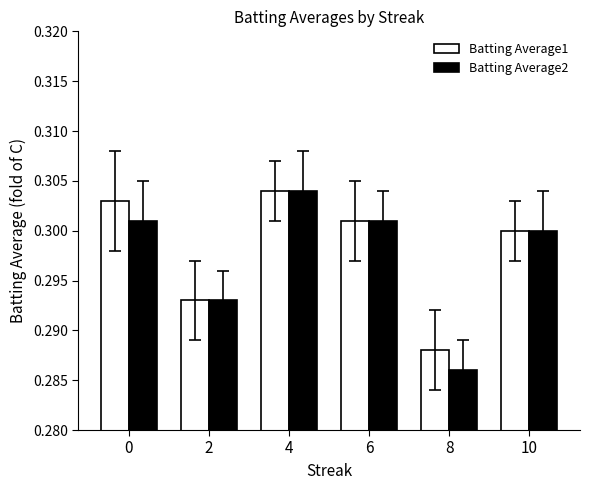

True or false: Batting Average2 has a value of 0.5 at 0.

False